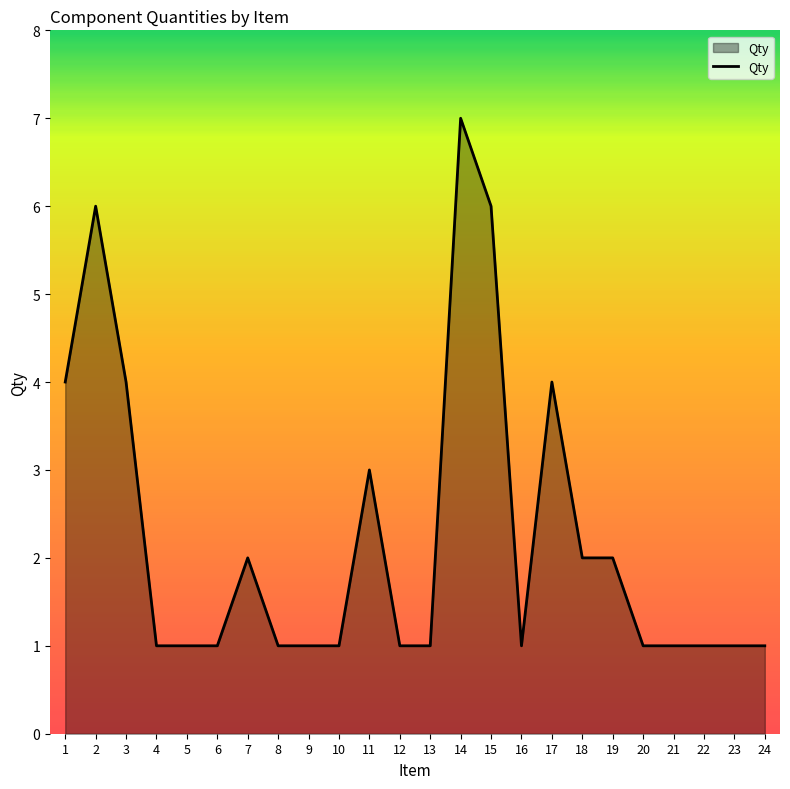

What is the change in value from 9 to 19?

+1